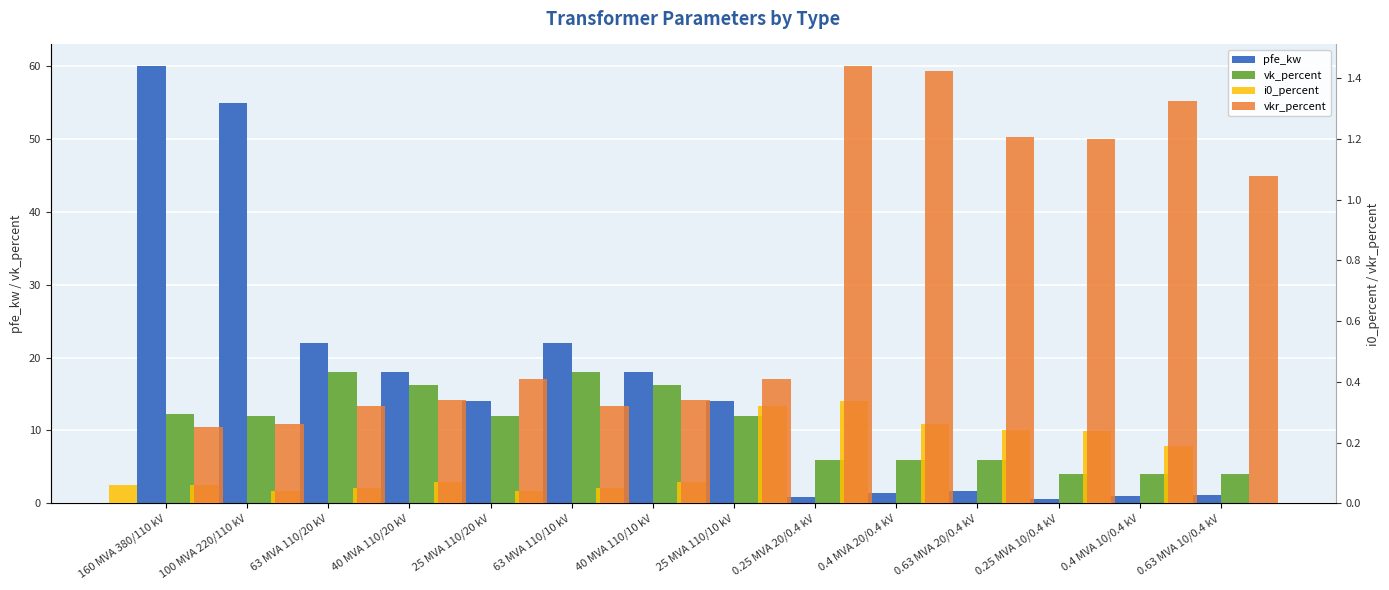

At which label is i0_percent closest to 0?

100 MVA 220/110 kV